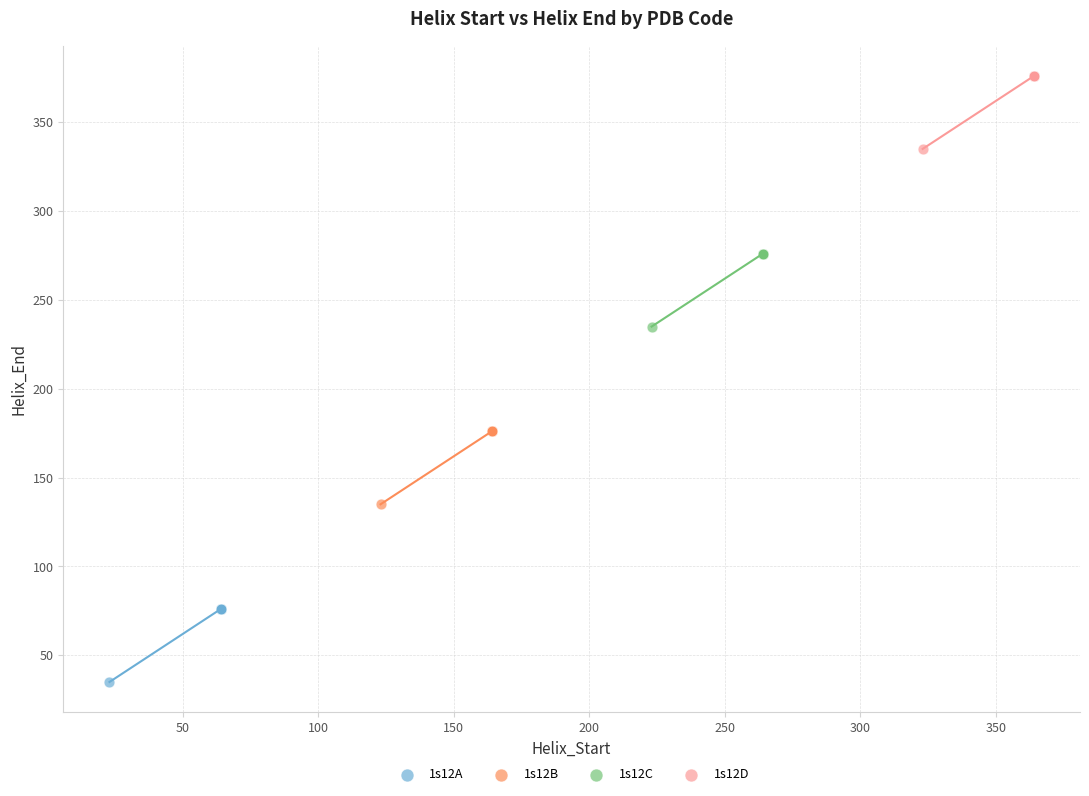

Which series contains the highest Y value?

1s12D